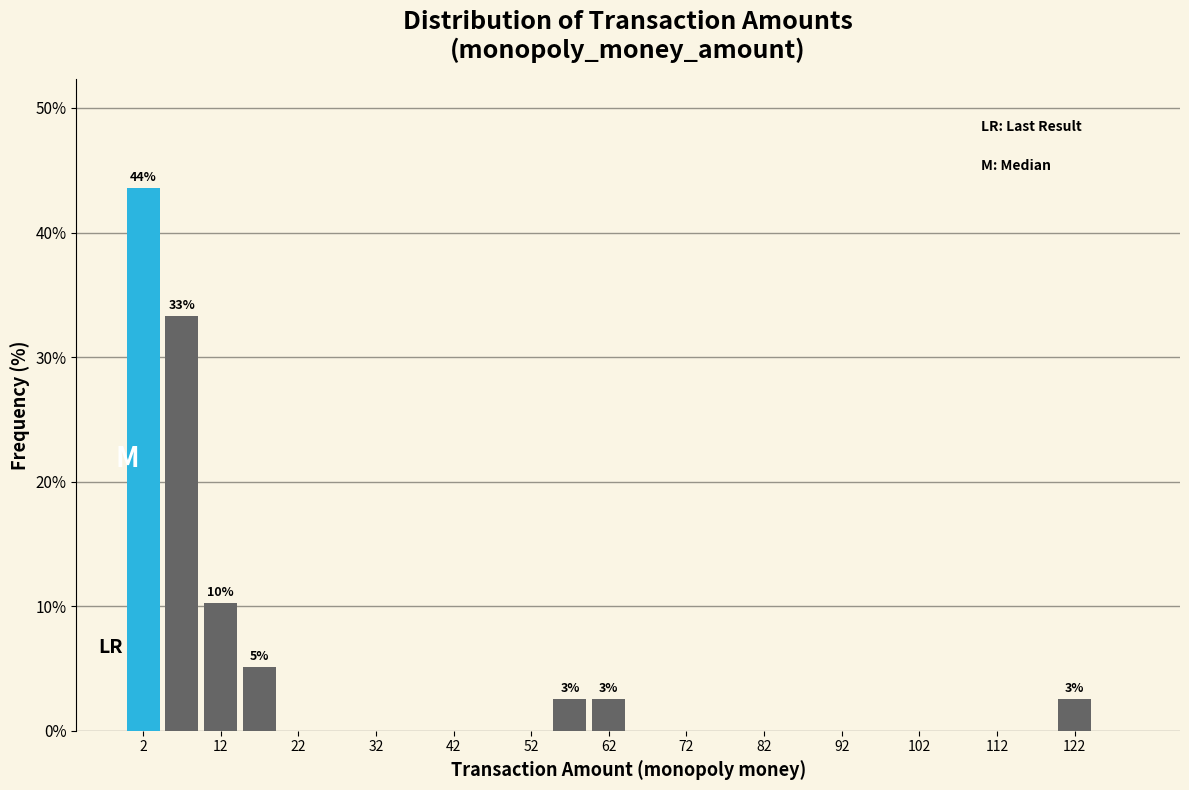

Which range on the x-axis has the tallest bar?

0 to 5